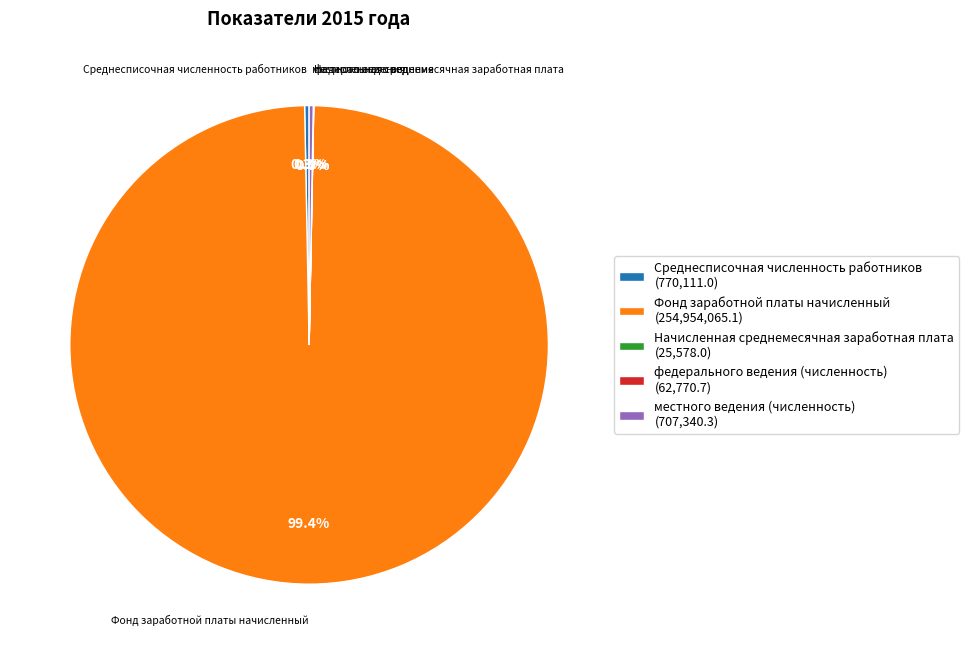

Does any single category account for the majority?

Yes